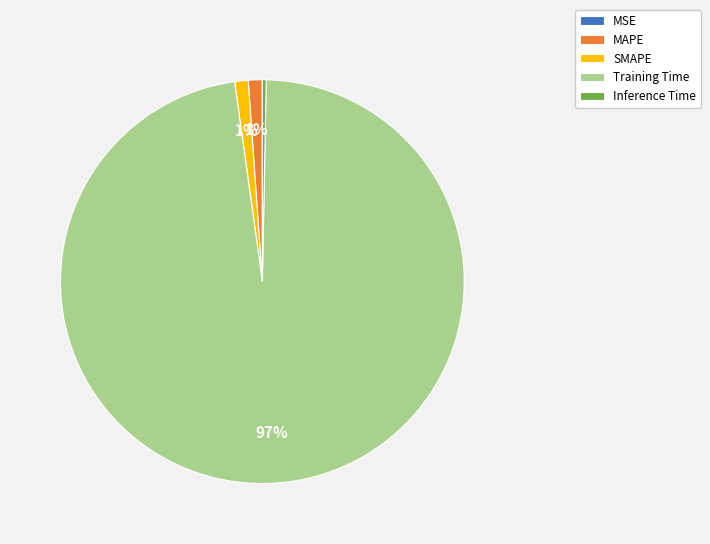

Which category has the biggest portion of the pie?

Training Time